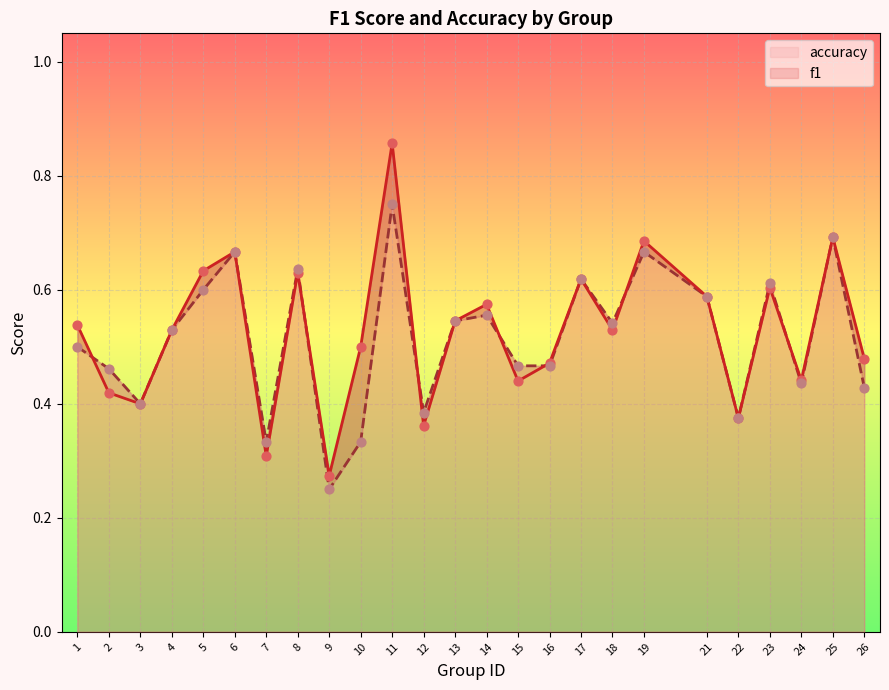

What is the total value across all series at 3?

0.8